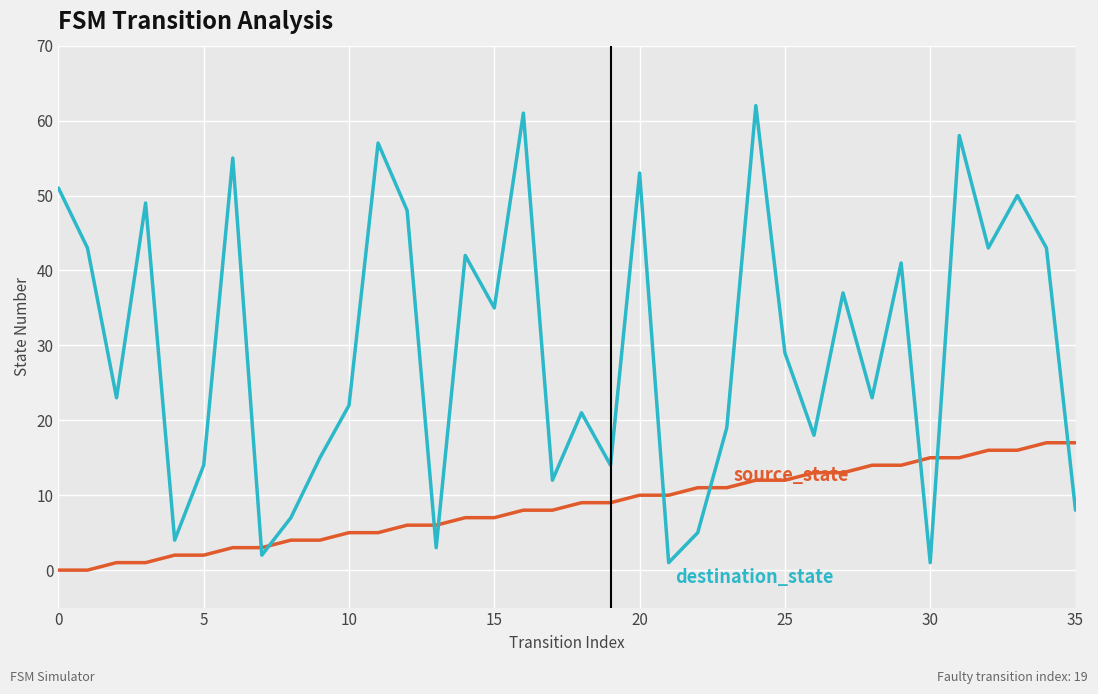

What is the maximum value shown in the chart?

62